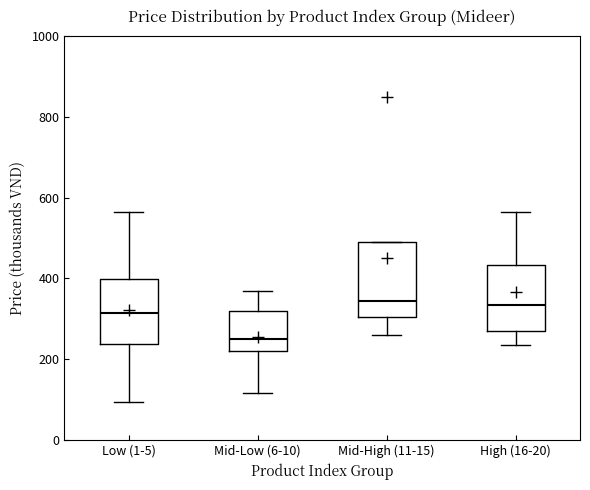

Which box's median line is the lowest?

Mid-Low (6-10)